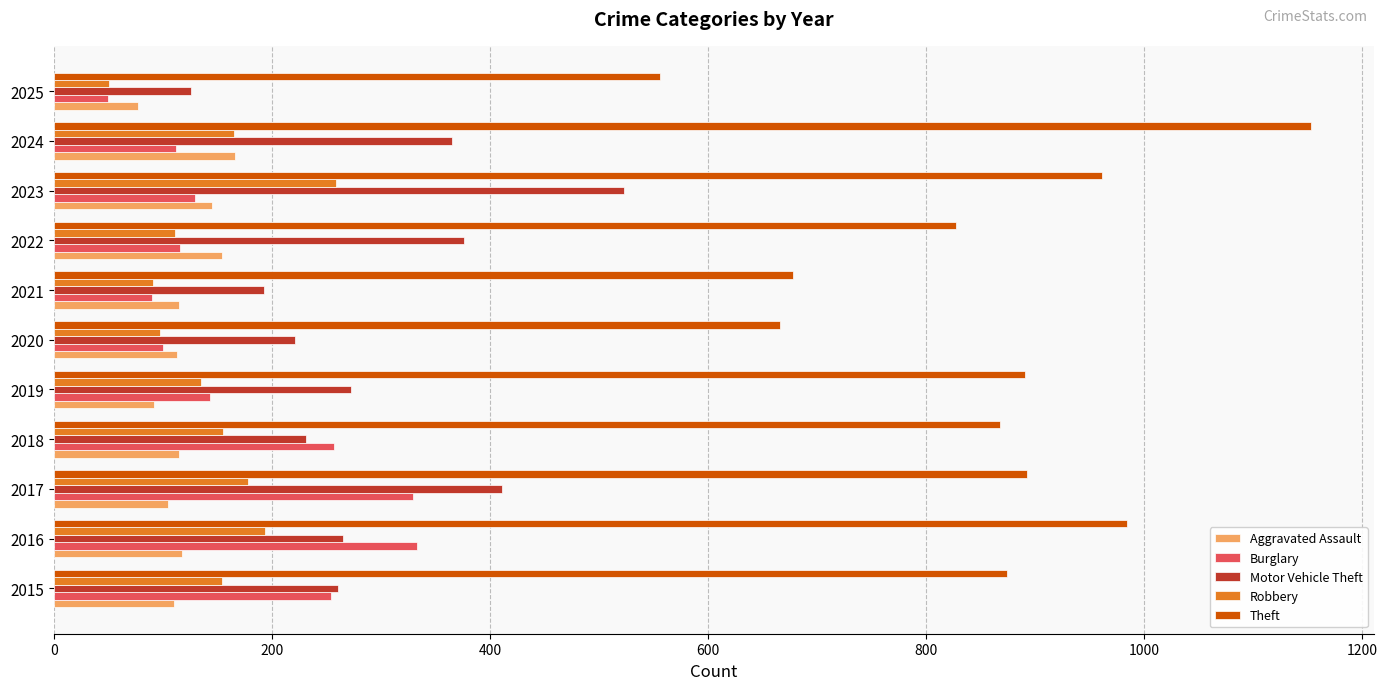

Which category has the lowest value across all series?

2025